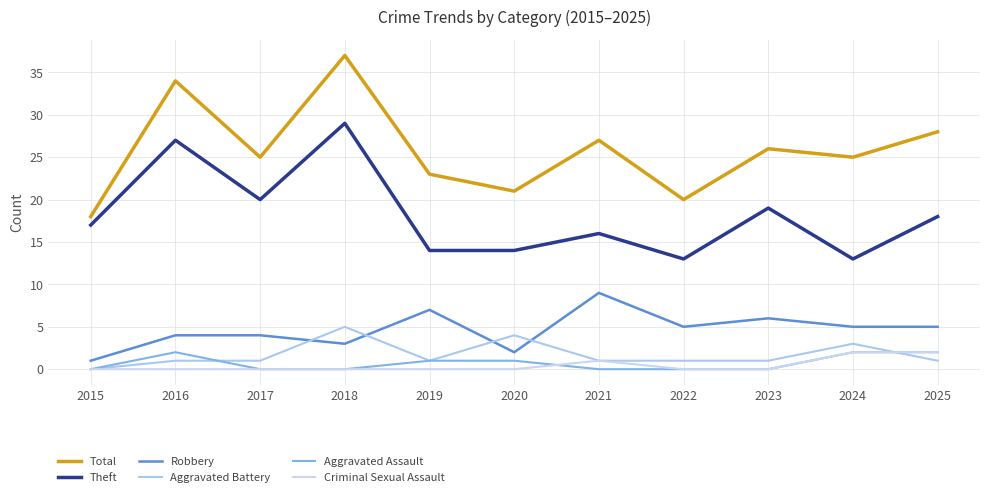

Which series has the largest total across all categories?

Total